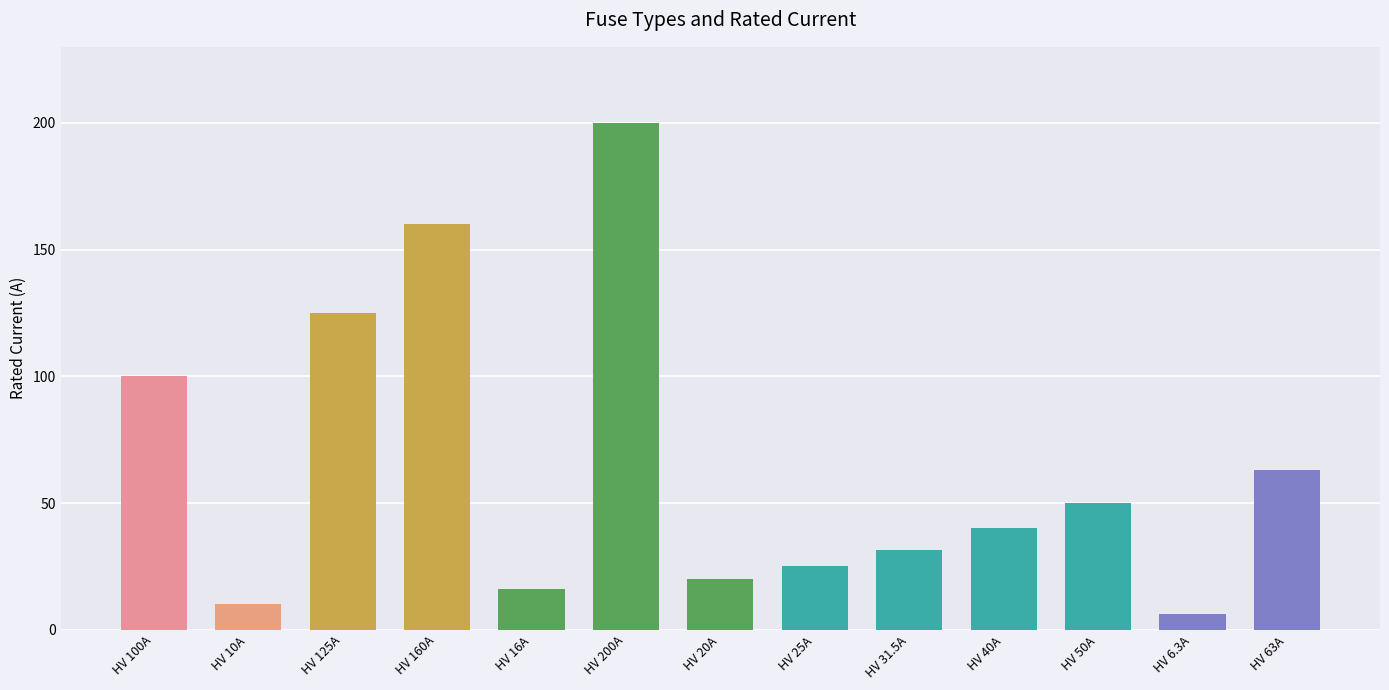

Rank the categories by value from highest to lowest.

HV 200A, HV 160A, HV 125A, HV 100A, HV 63A, HV 50A, HV 40A, HV 31.5A, HV 25A, HV 20A, HV 16A, HV 10A, HV 6.3A